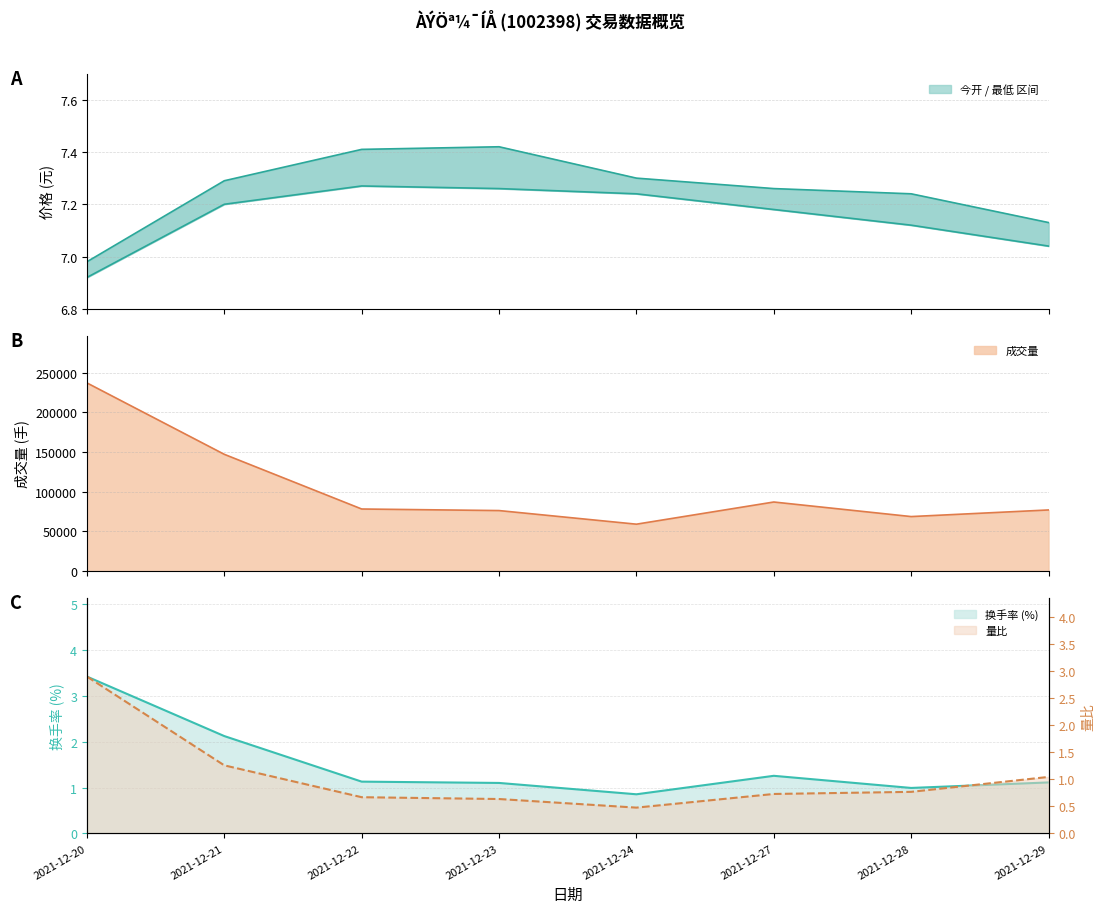

Where is the first local maximum for 最低?

2021-12-22